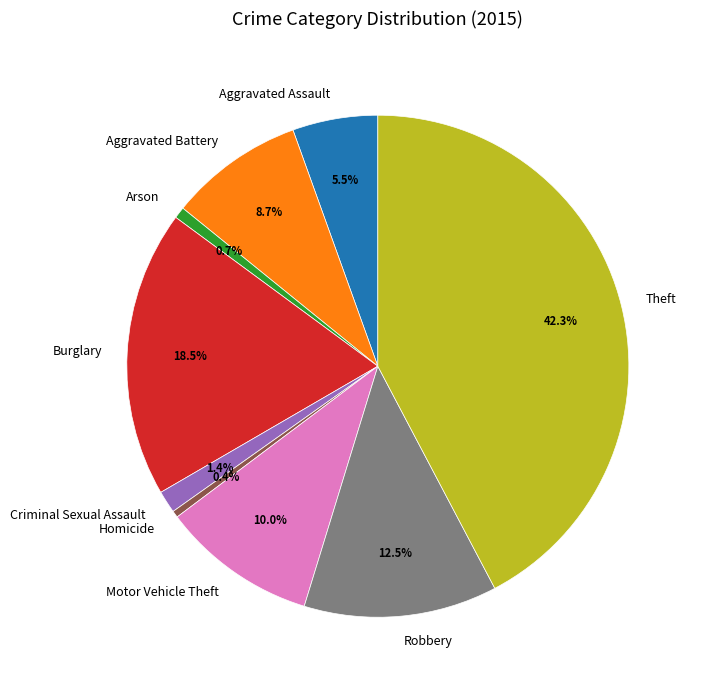

Count the number of slices in the pie.

9